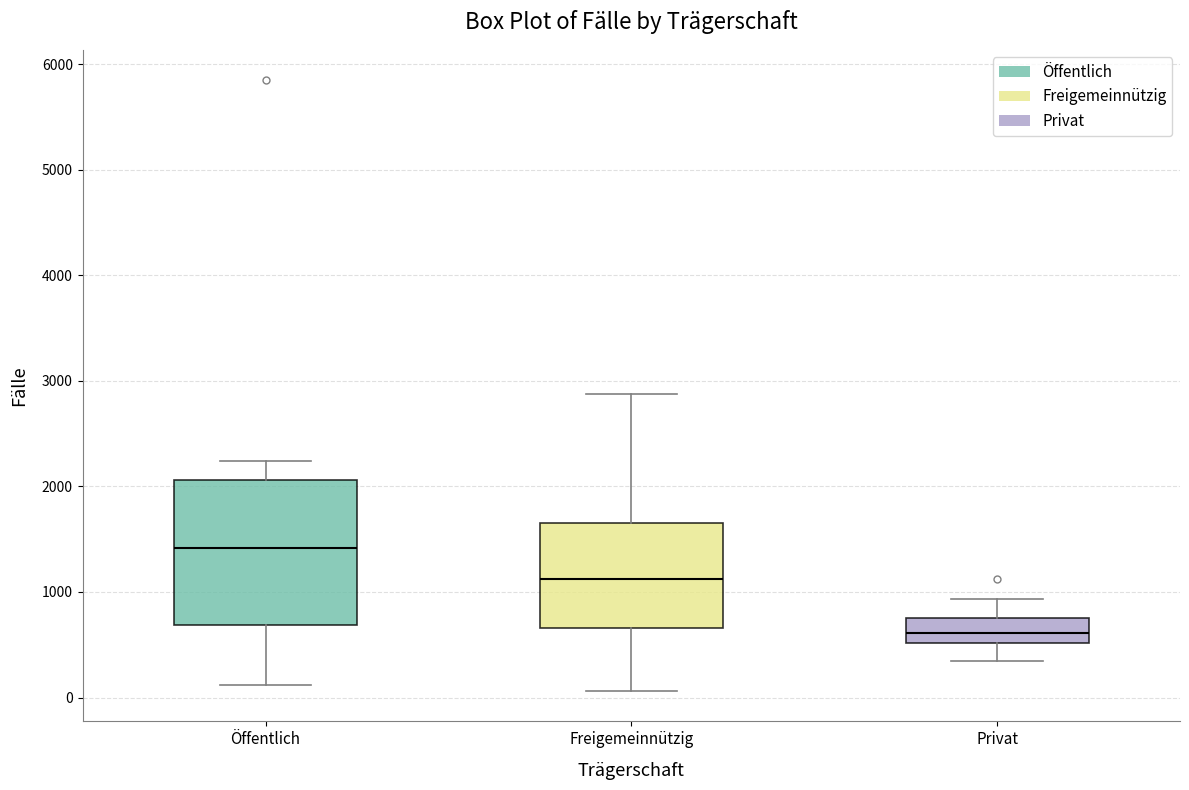

Which box's median line is the lowest?

Privat